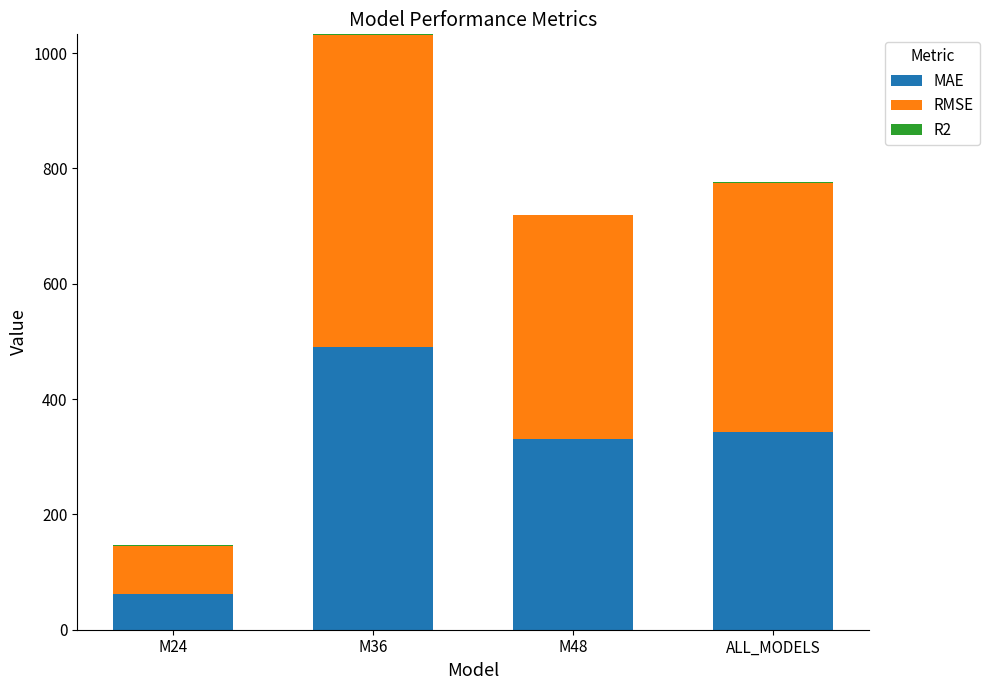

What is the label of the 3rd bar from the left?

M48